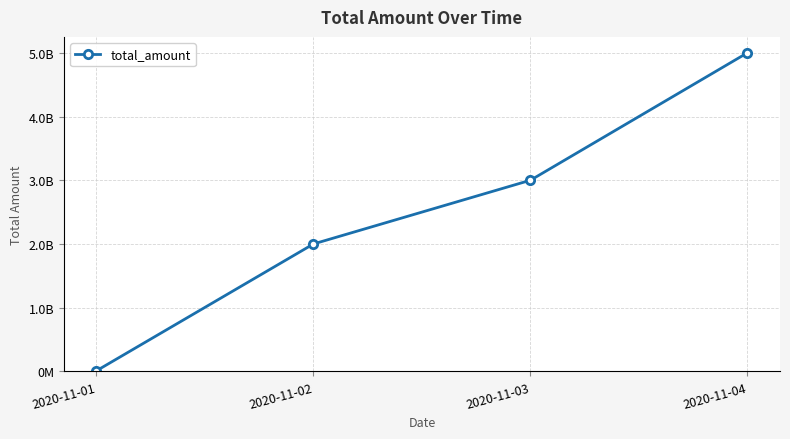

What is the value of the 1st point from the left?

10000000